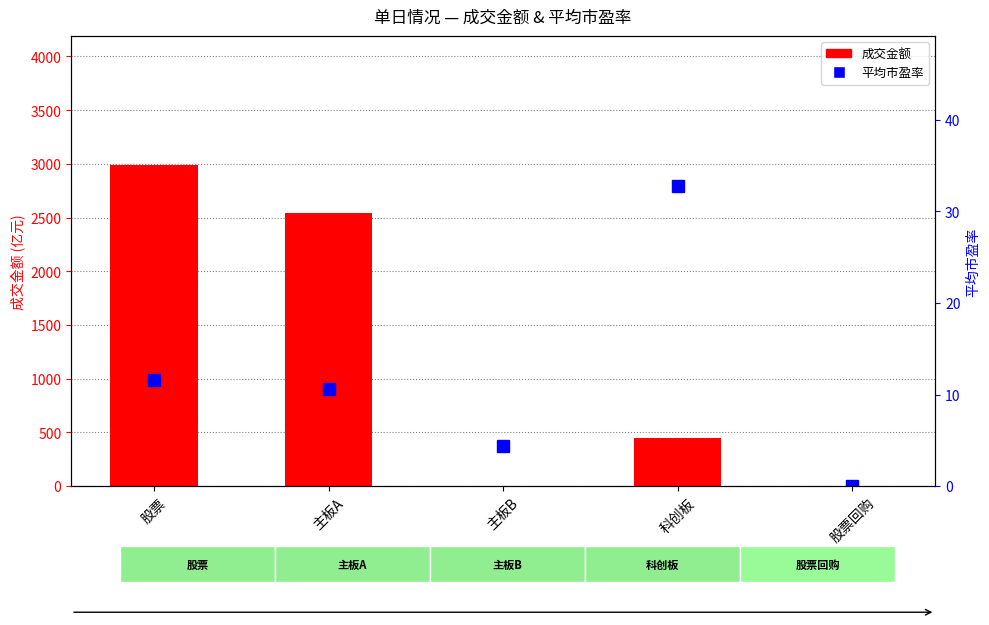

Rank the categories by 成交金额 value from lowest to highest.

股票回购, 主板B, 科创板, 主板A, 股票